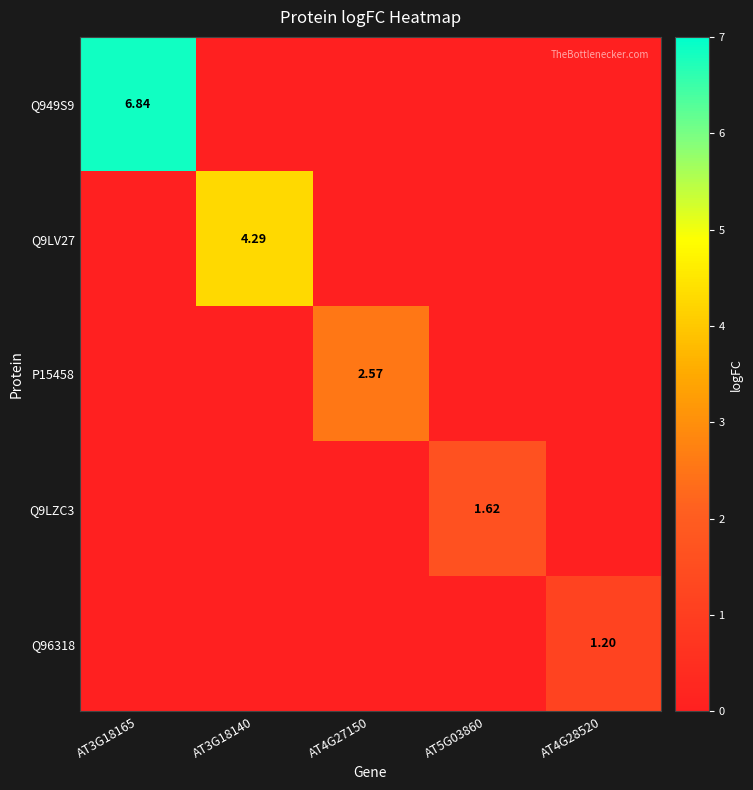

At how many categories does at least one series exceed 3?

2